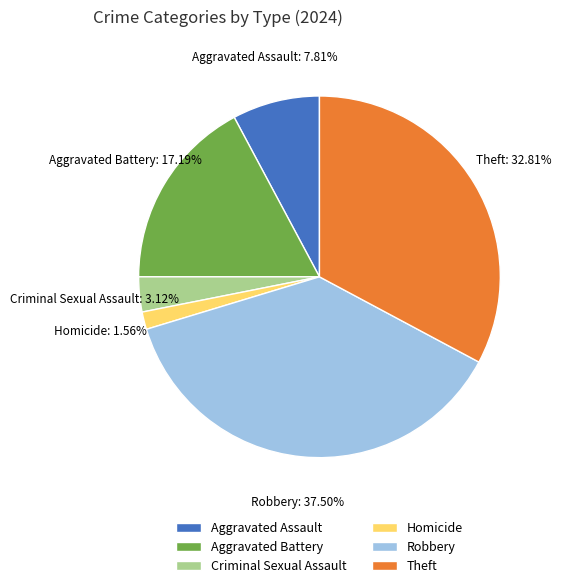

Combined, do Robbery and Aggravated Assault account for over 50%?

No